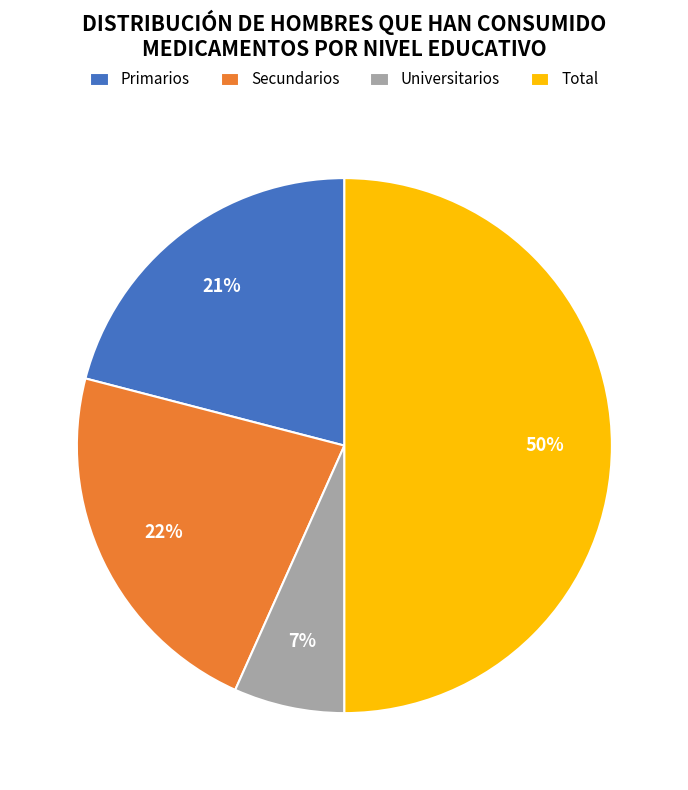

To the nearest percent, what is the difference between the largest and smallest slice percentages?

43%